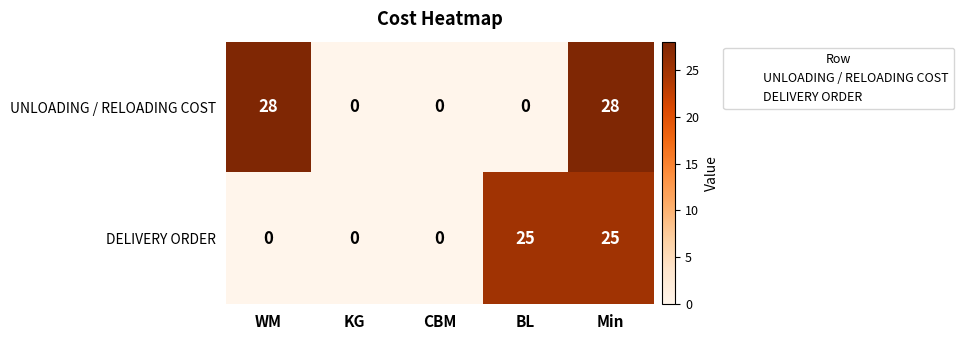

Reading right to left, what are all the values shown in this chart?

UNLOADING / RELOADING COST: 28	0	0	0	28
DELIVERY ORDER: 25	25	0	0	0